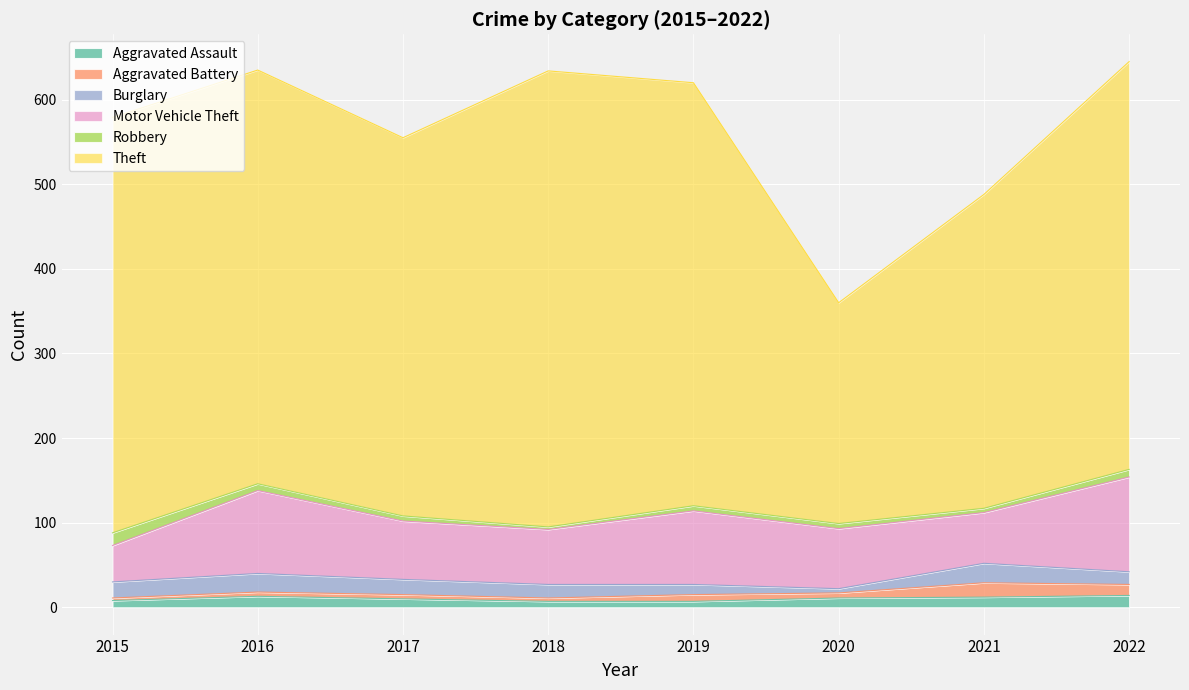

Which category has the lowest value across all series?

2015